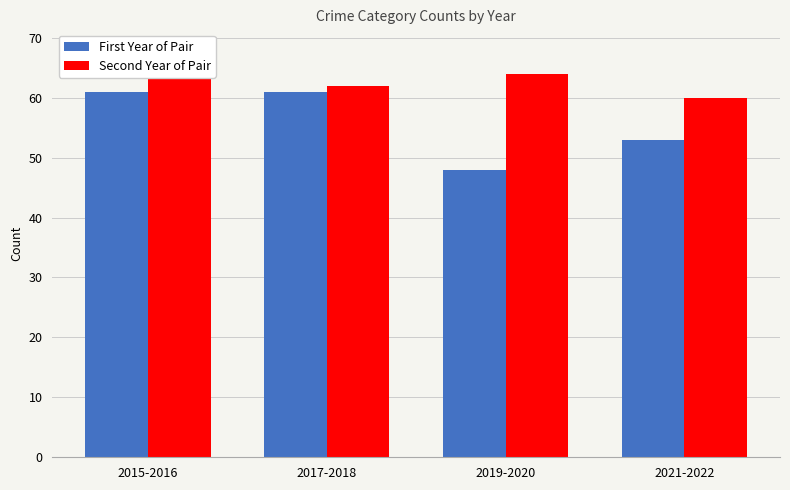

Which series changed the most between 2015-2016 and 2019-2020?

First Year of Pair